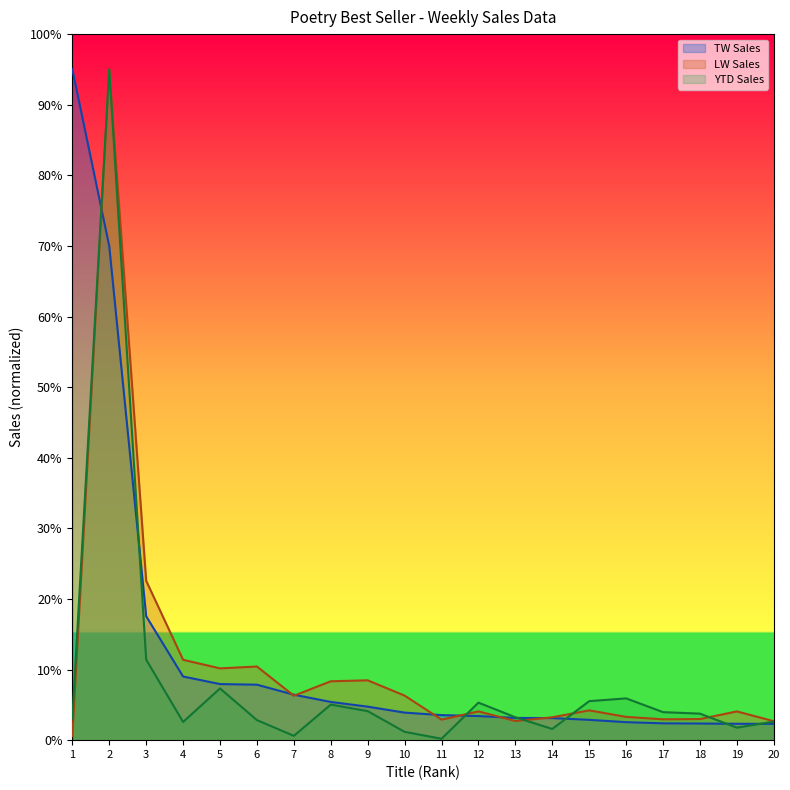

Count the number of data series in this chart.

3